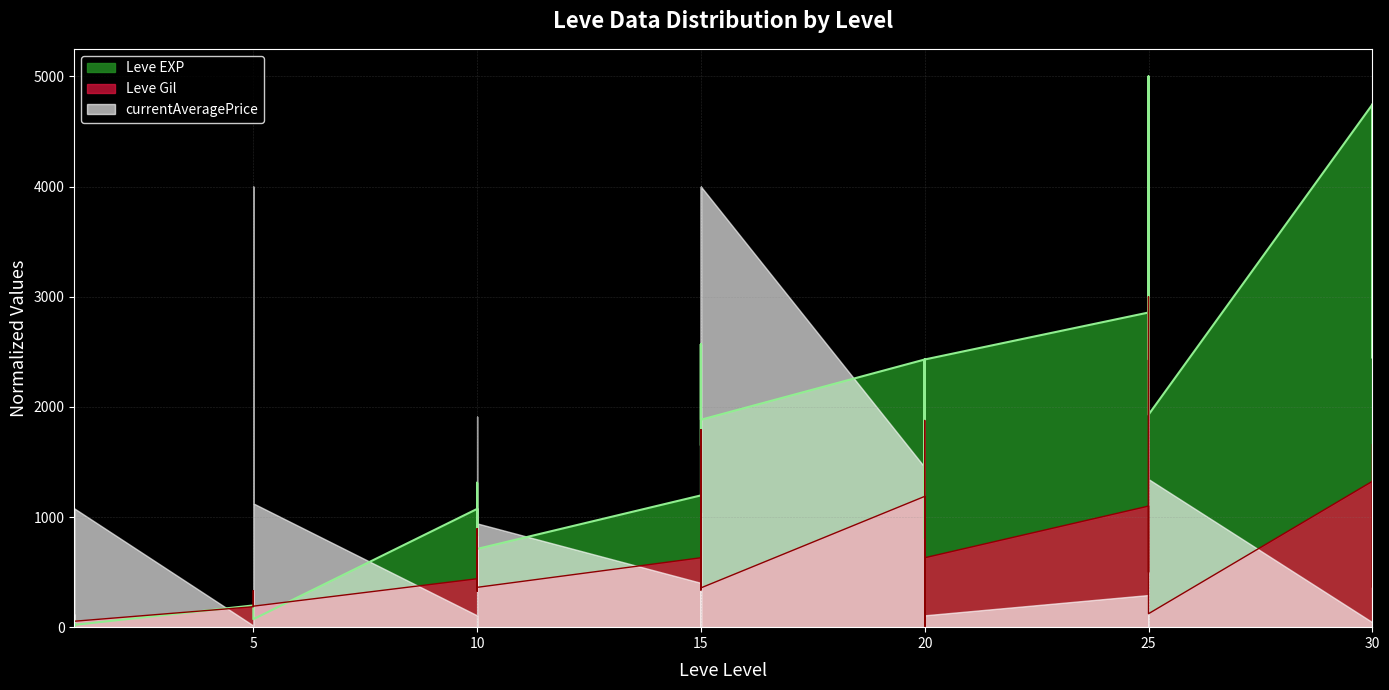

How many categories are shown in the chart?

36